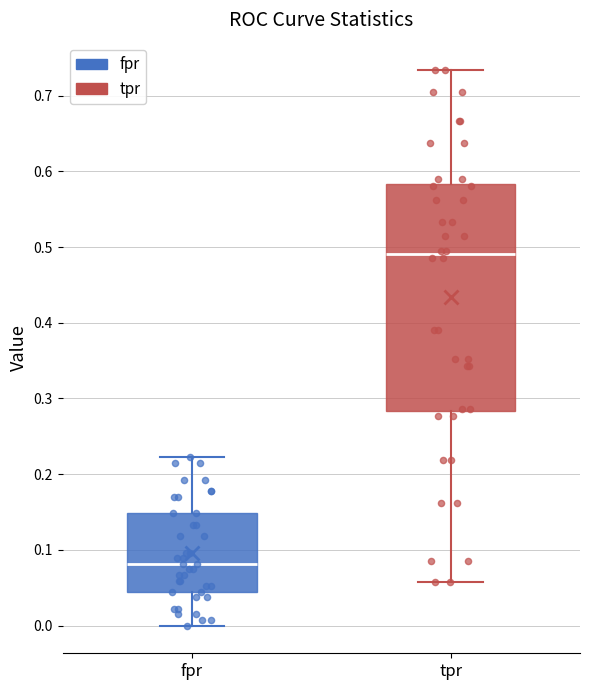

Which box has the lowest median line?

fpr